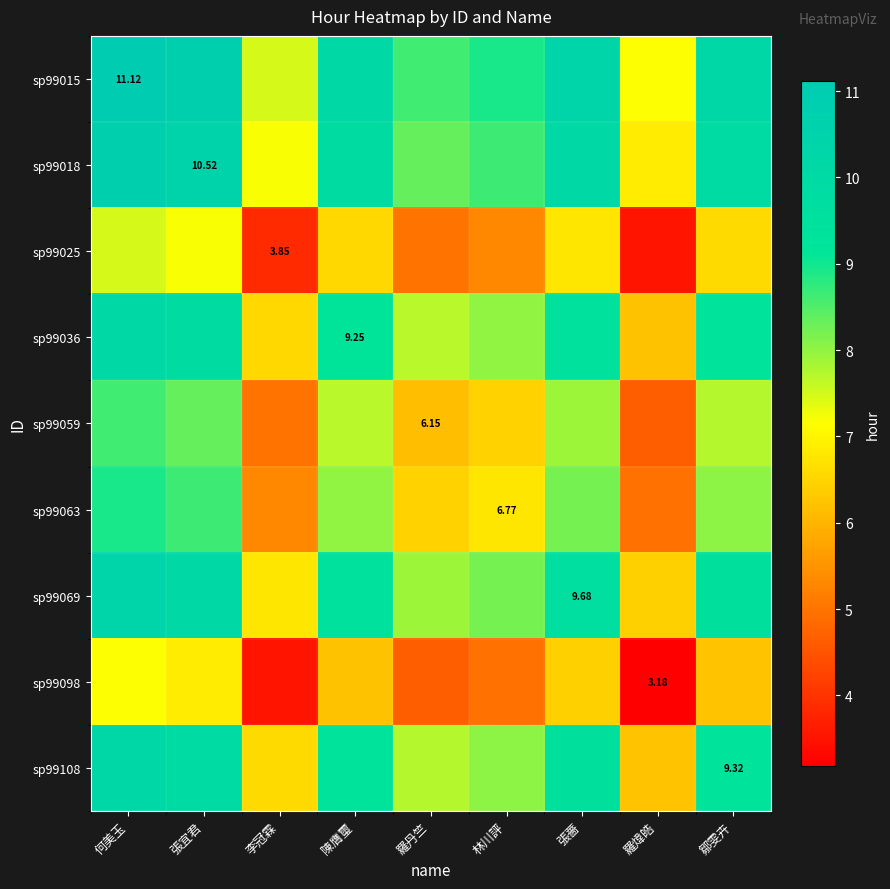

What is the maximum value for sp99069?

10.4